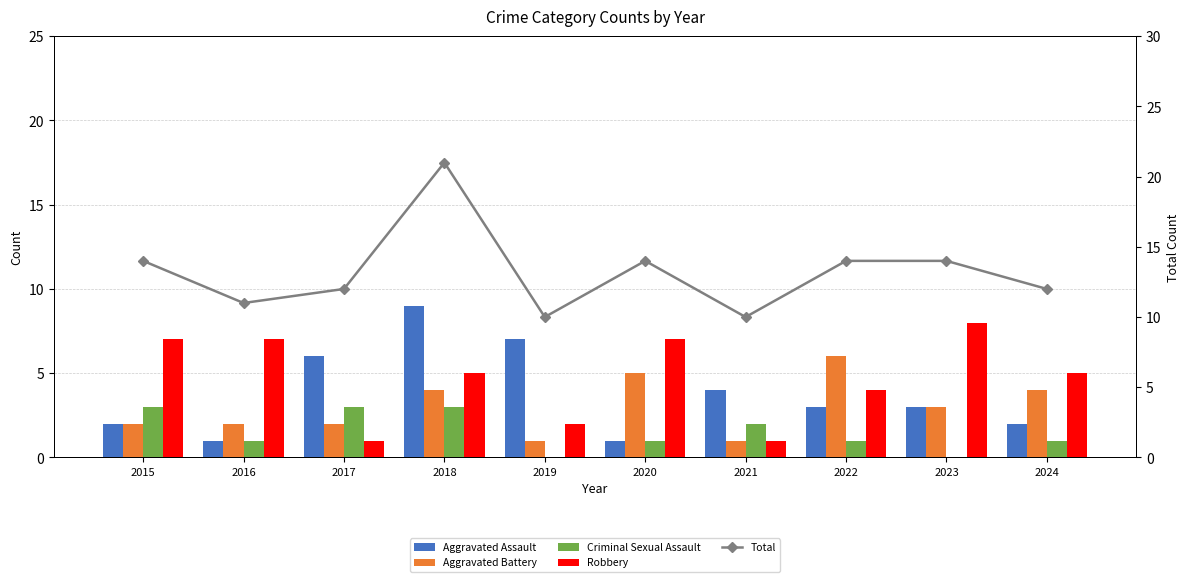

Is the value of Robbery at 2023 greater than the value of Total at 2018?

No